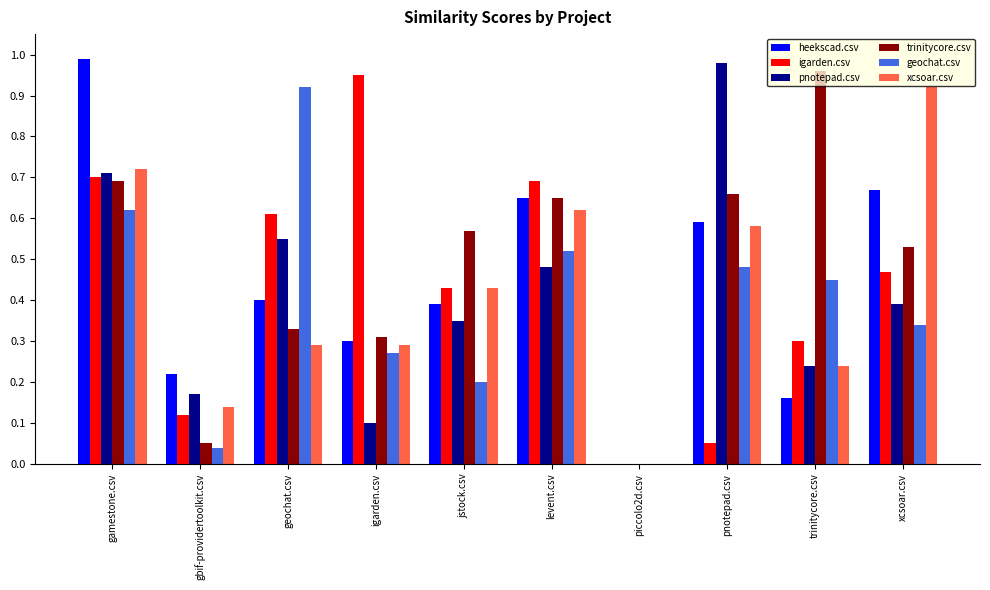

Which series has the largest total across all categories?

trinitycore.csv